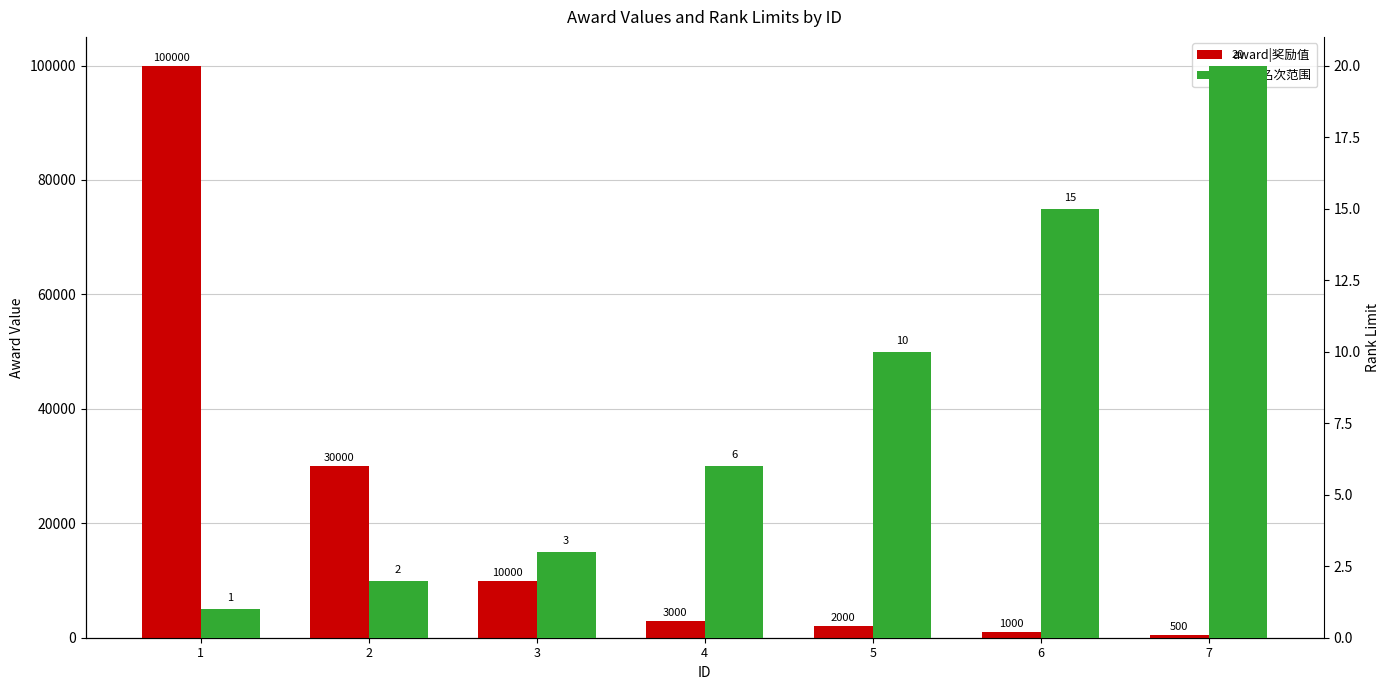

Which label corresponds to the largest value in the chart?

1